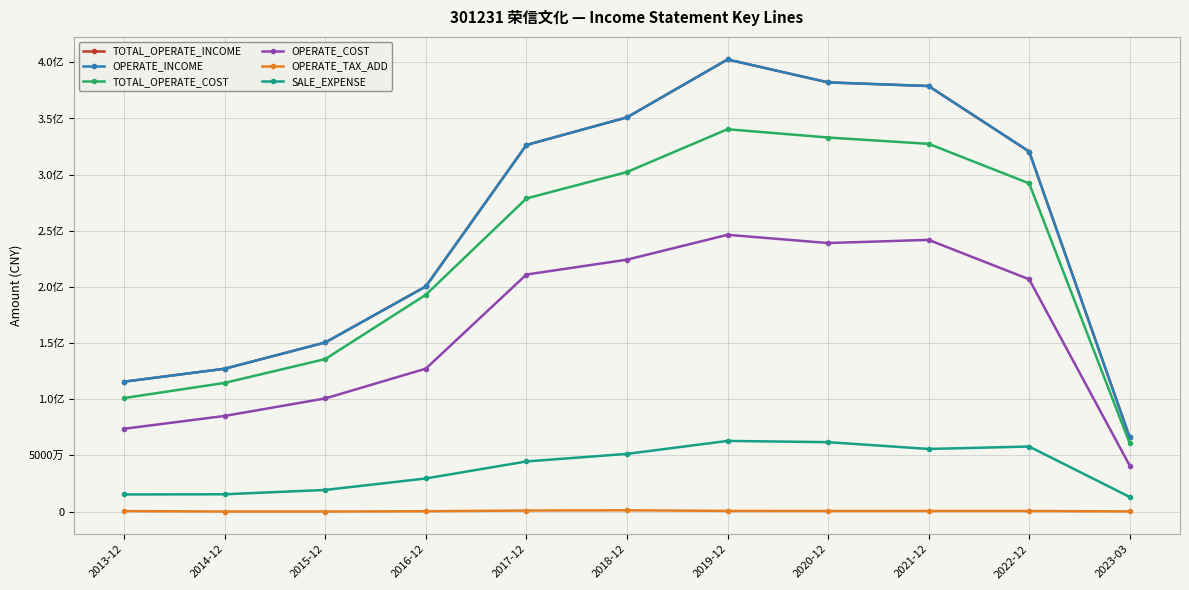

At which category is the sum across all series the highest?

2019-12